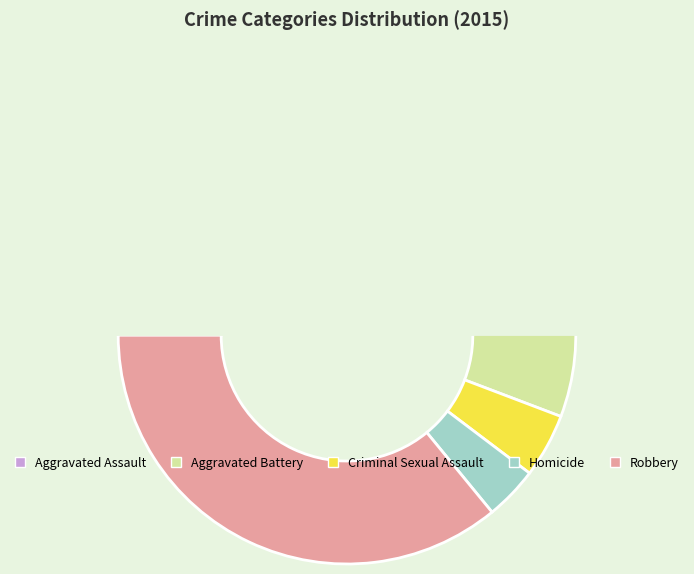

Which category has the biggest portion of the pie?

Robbery